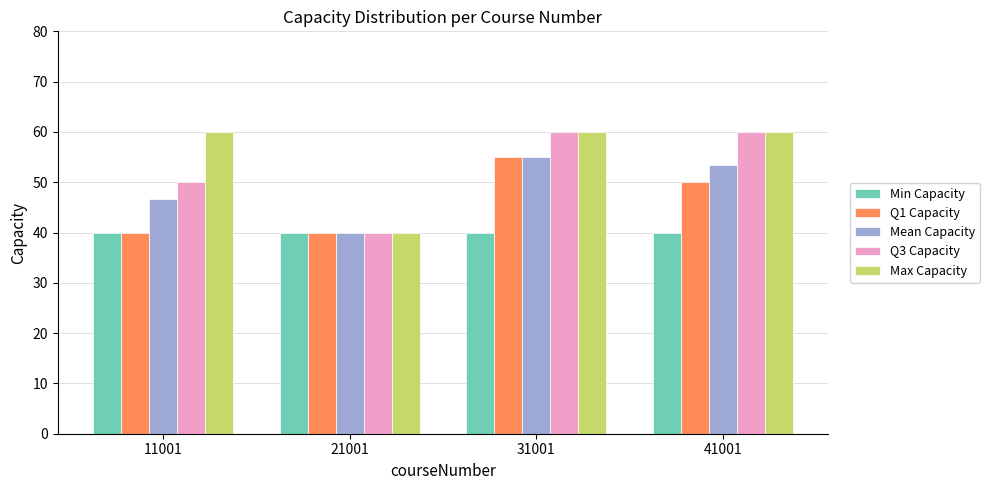

What are all the series names shown in the legend?

Min Capacity, Q1 Capacity, Mean Capacity, Q3 Capacity, Max Capacity